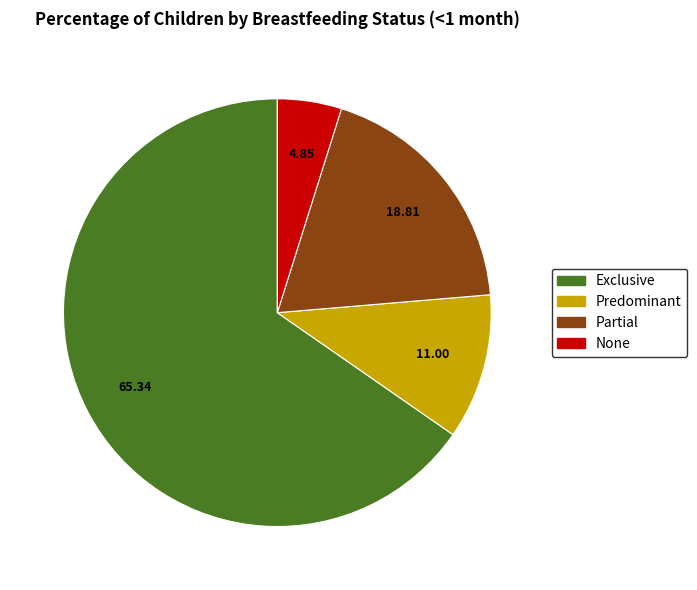

Combined, do Partial and None account for over 50%?

No